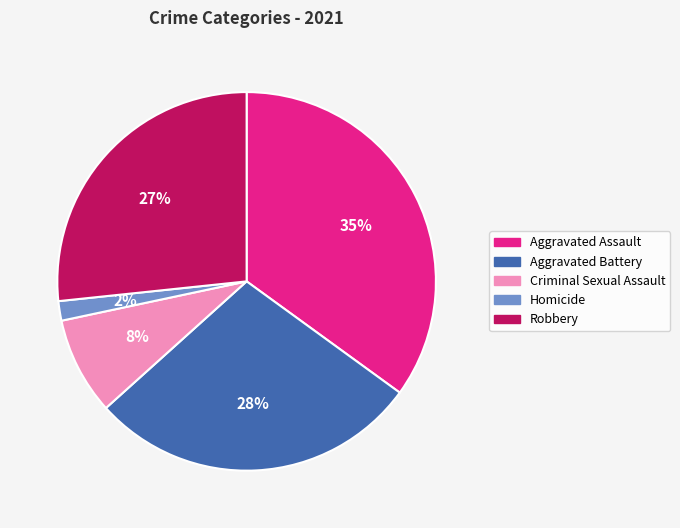

To the nearest percent, what is the difference between the Aggravated Battery and Criminal Sexual Assault slice percentages?

20%